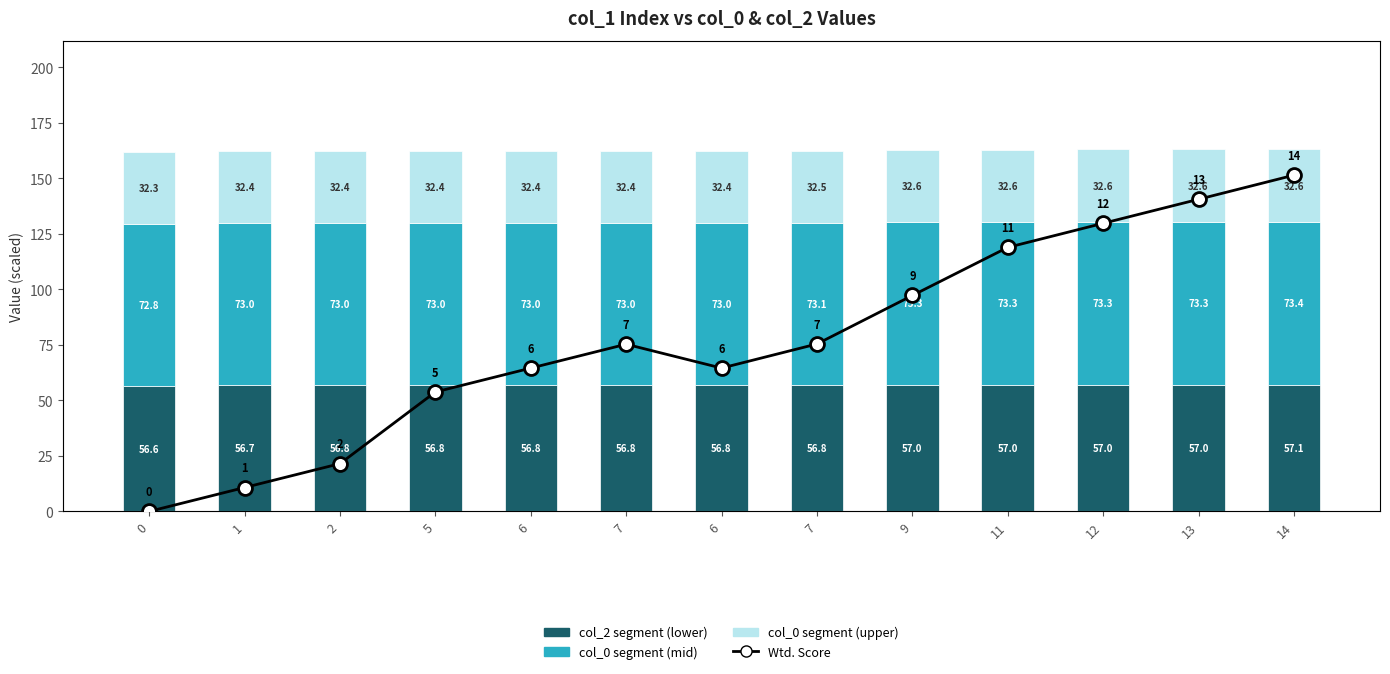

Rank the series by their average value, from lowest to highest.

col_0 segment (upper), col_2 segment (lower), col_0 segment (mid), Wtd. Score